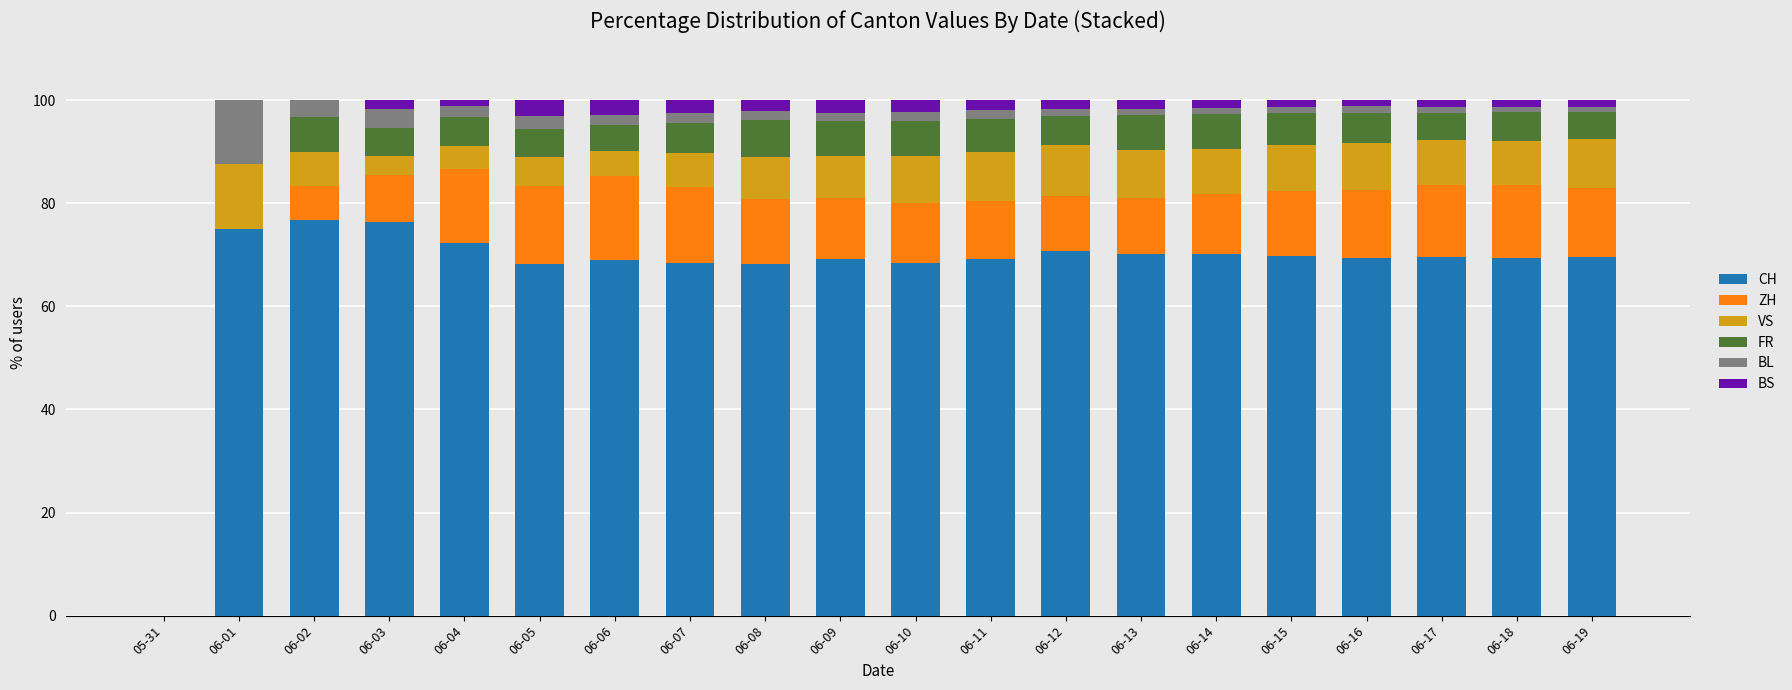

How many positive values does the CH series have?

19